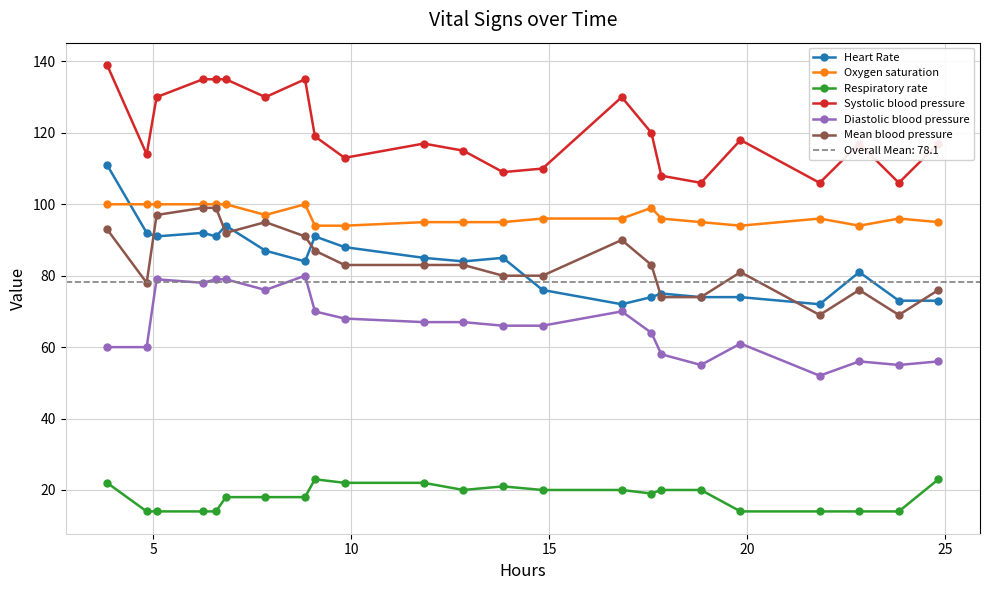

True or false: Systolic blood pressure and Respiratory rate cross at least once.

False